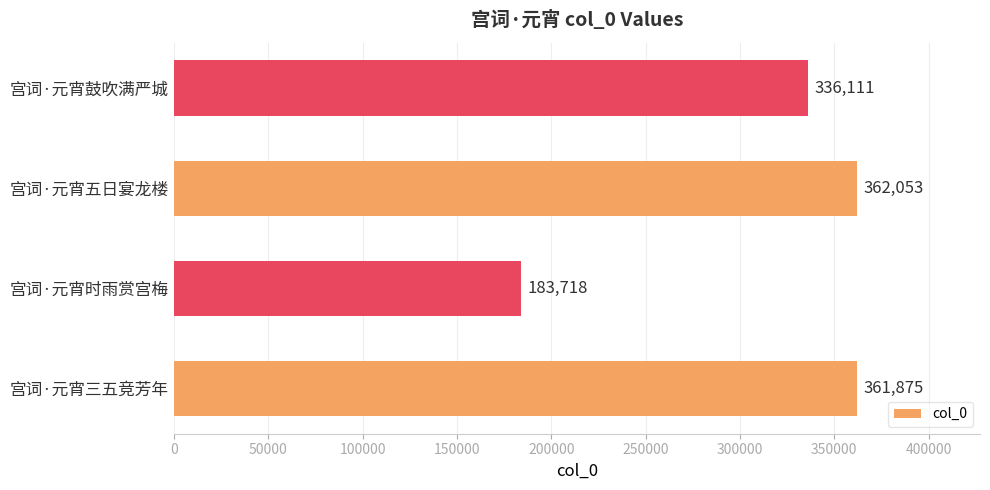

Approximately how many times larger is the value at 宫词·元宵五日宴龙楼 compared to 宫词·元宵时雨赏宫梅?

2.0